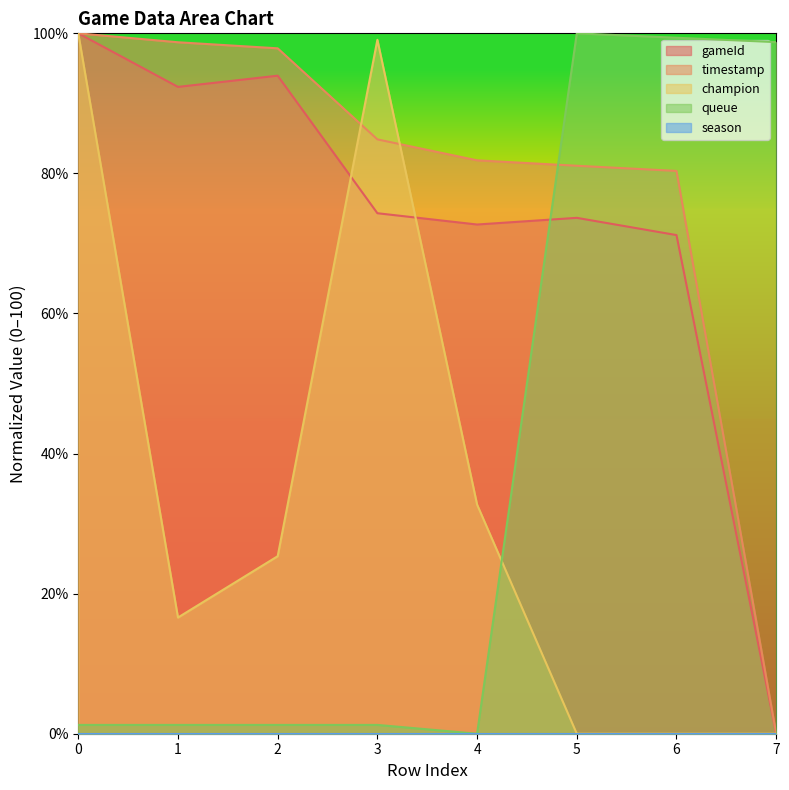

Read the champion value at 0.

100.0